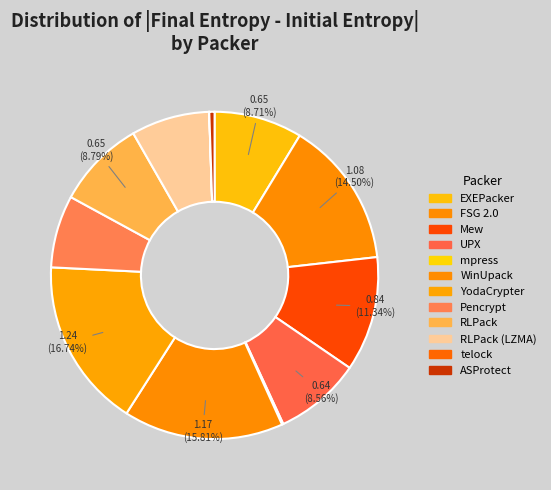

Is it true that RLPack is 9% of the pie?

True